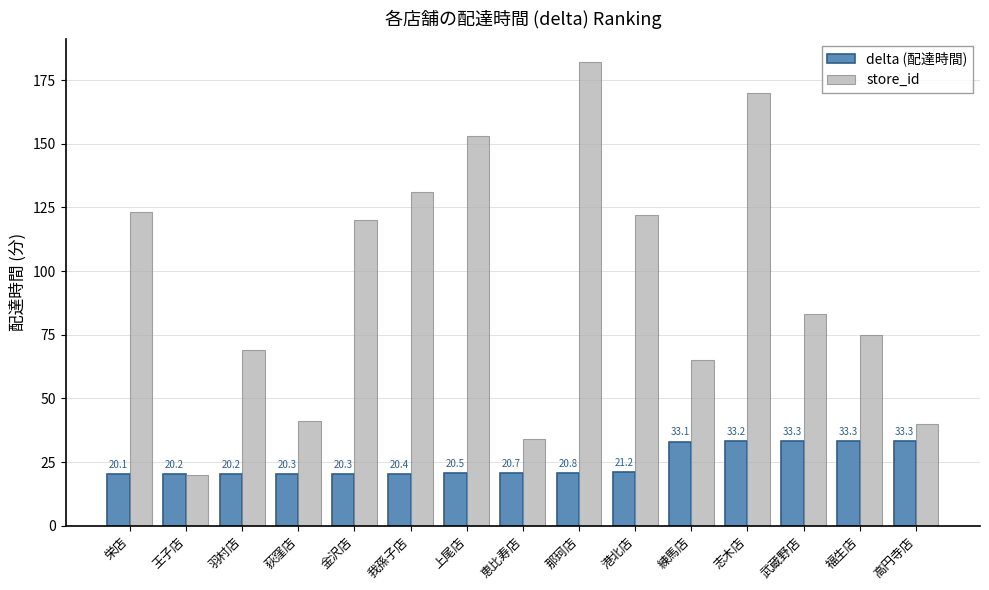

What is the total value across all series at 志木店?

203.2